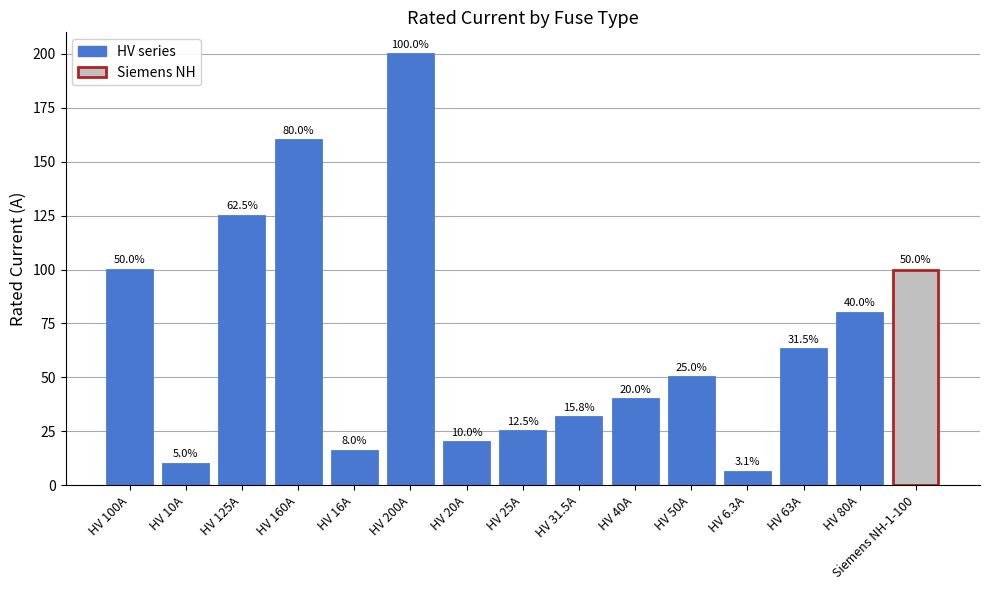

What is the value of the 2nd bar from the left?

10.0